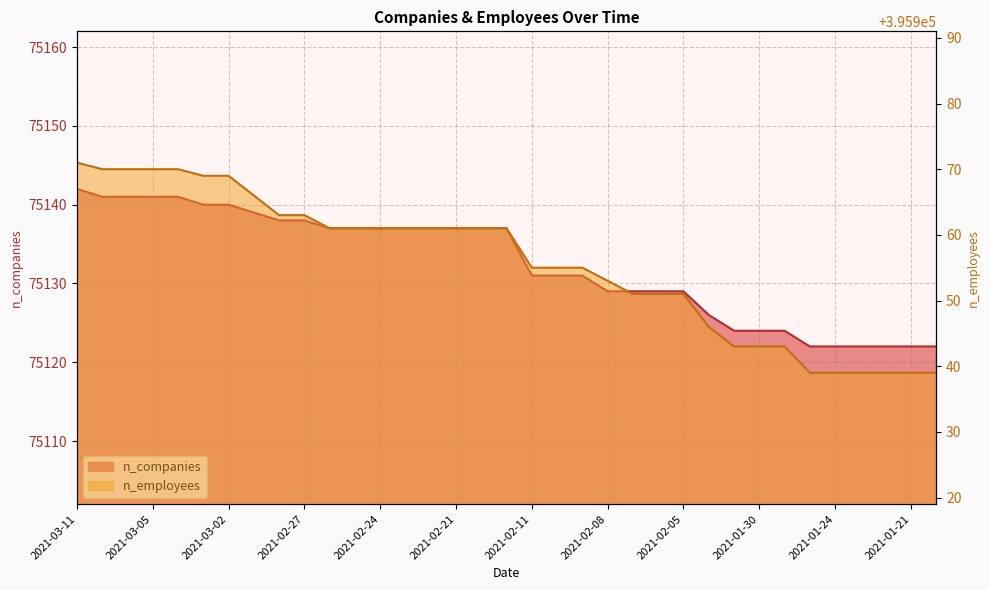

At which label does n_companies first exceed 75137?

2021-03-11